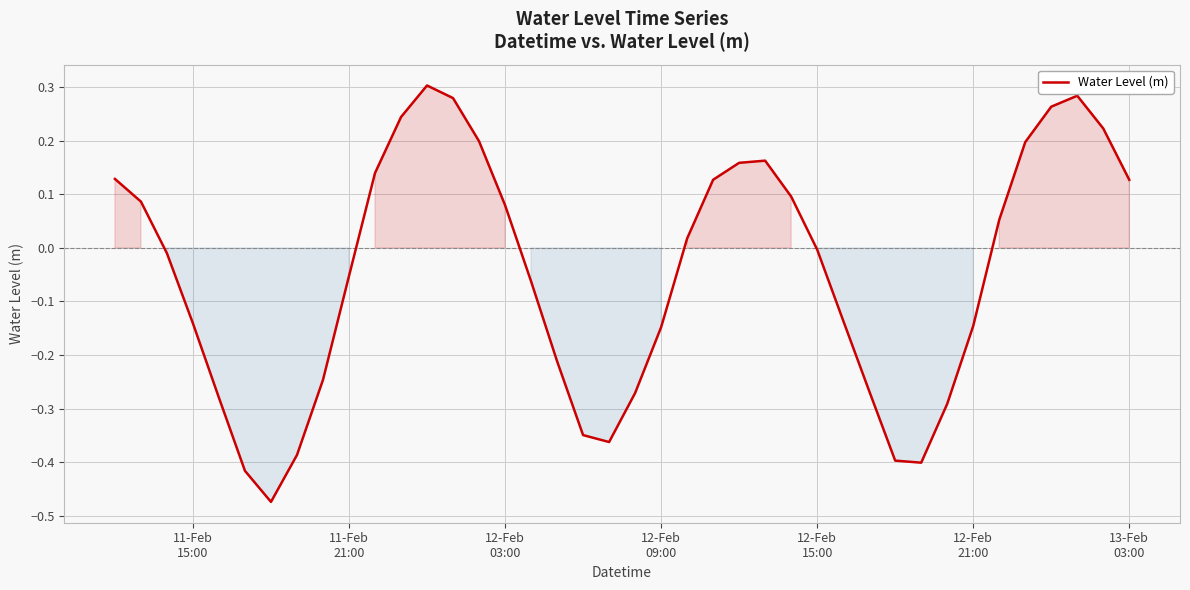

How many lines are shown in the chart?

1